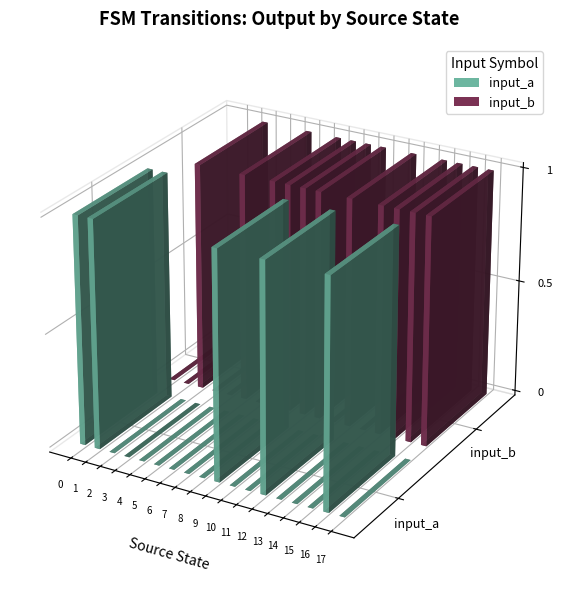

What is the sum of the input_a values at 13 and 9?

1